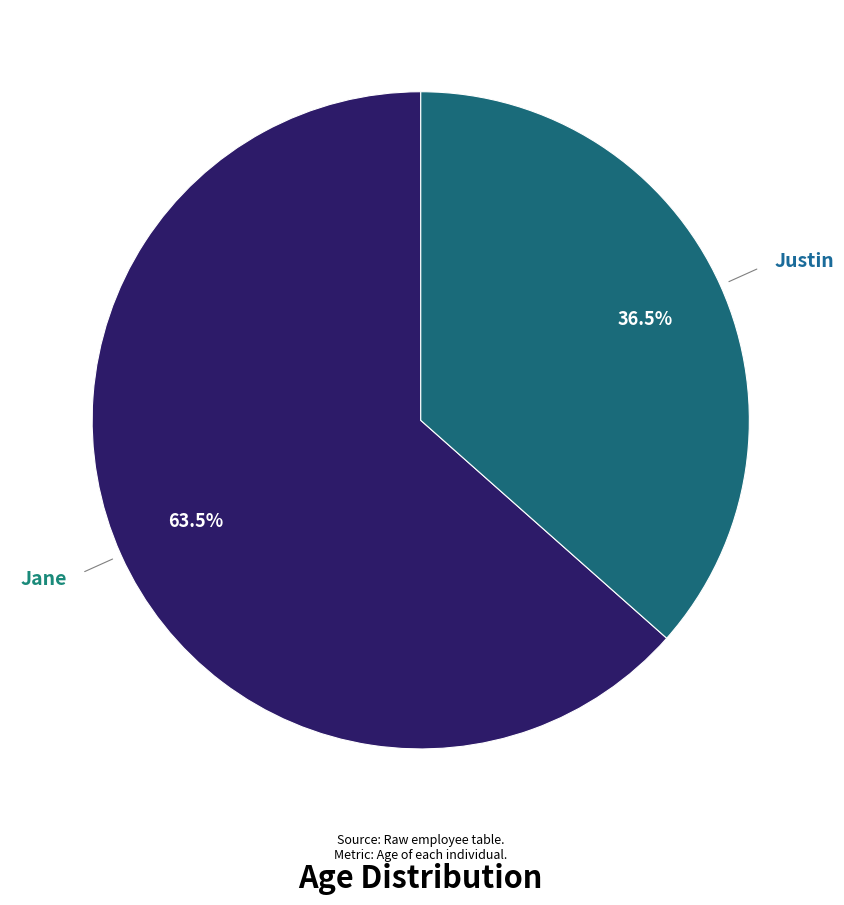

Count the number of slices in the pie.

2